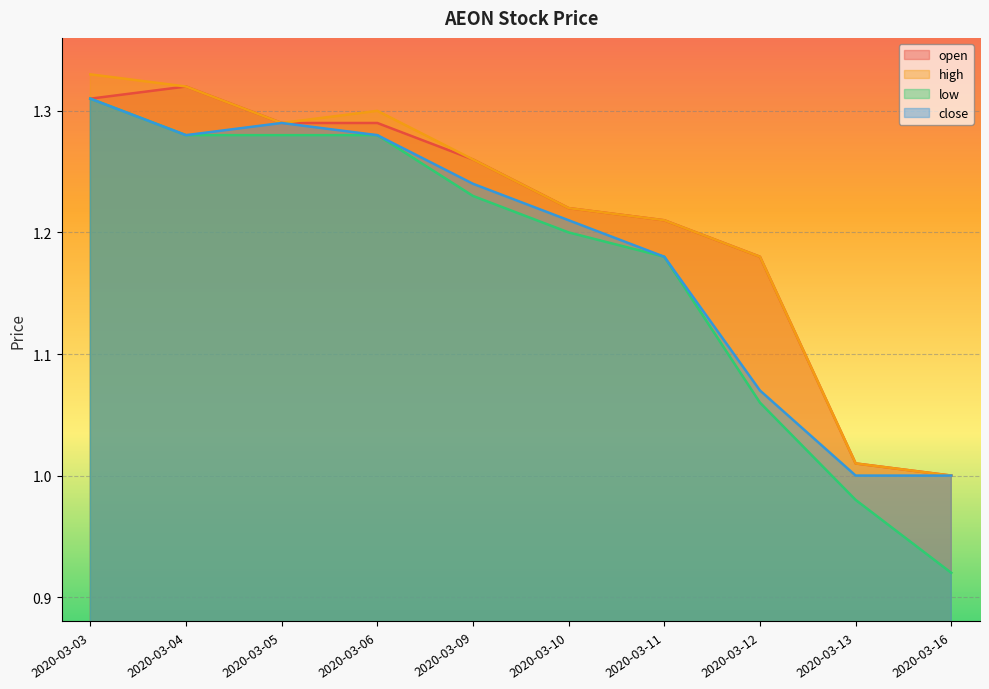

What is the value of the close point at the 5th from the left?

1.2